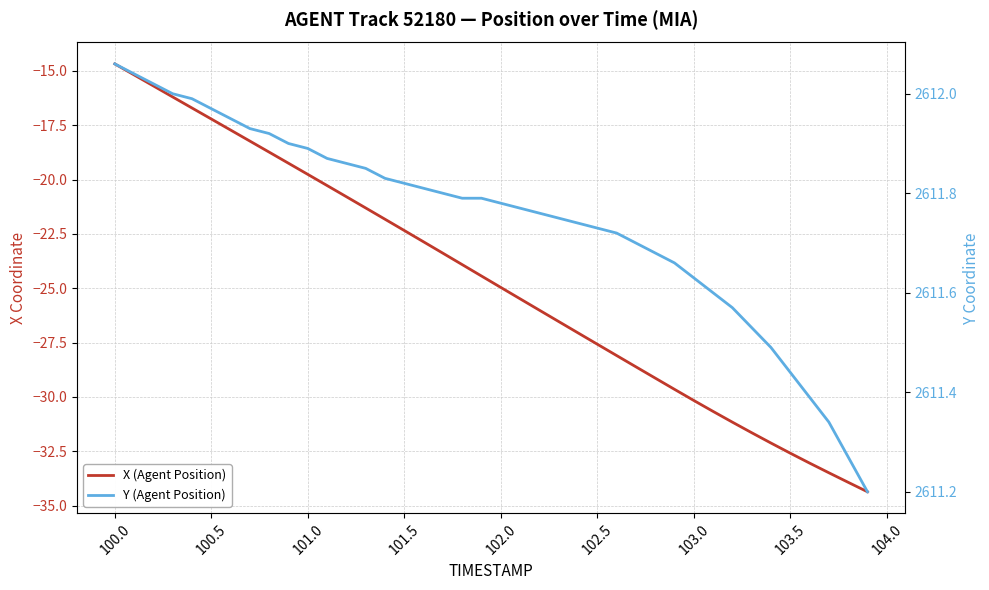

Is the value of X (Agent Position) at 104.5 greater than the value of Y (Agent Position) at 101.5?

No